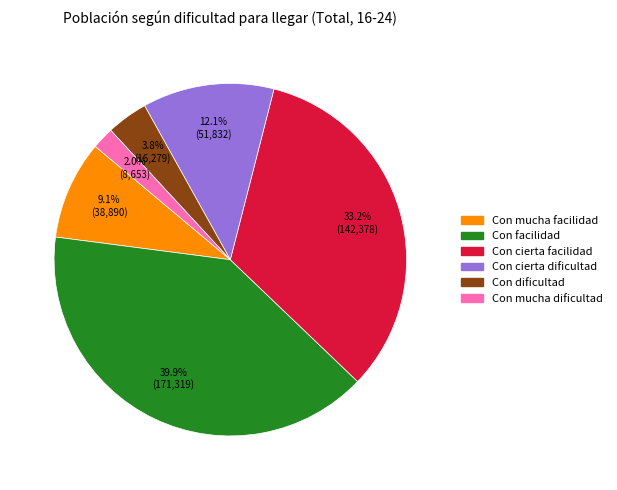

Does any single category account for the majority?

No